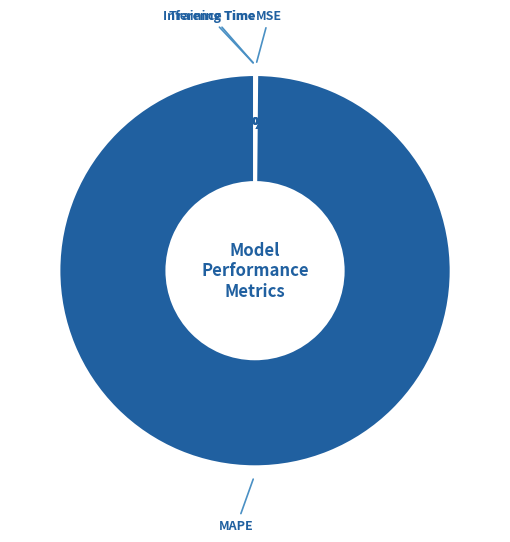

Which slice is the largest?

MAPE